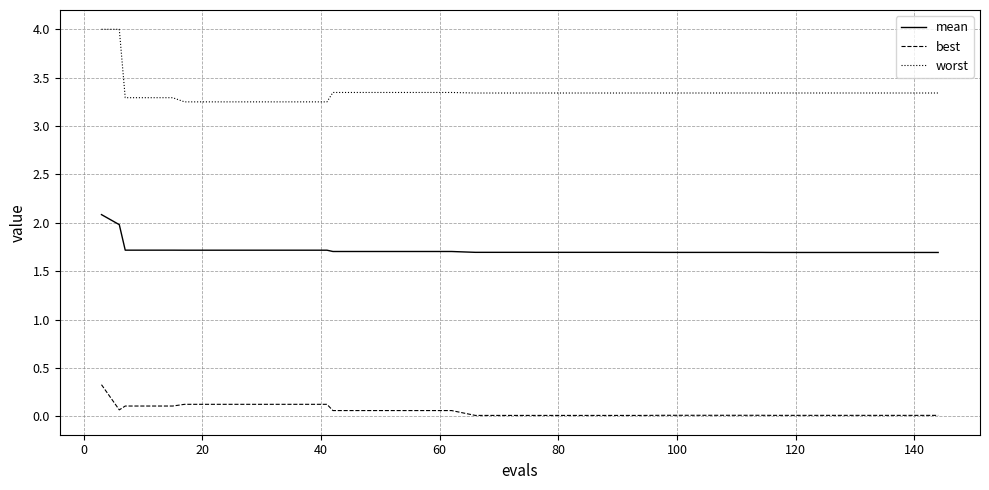

What is the difference between the maximum and minimum values in the worst series?

0.7